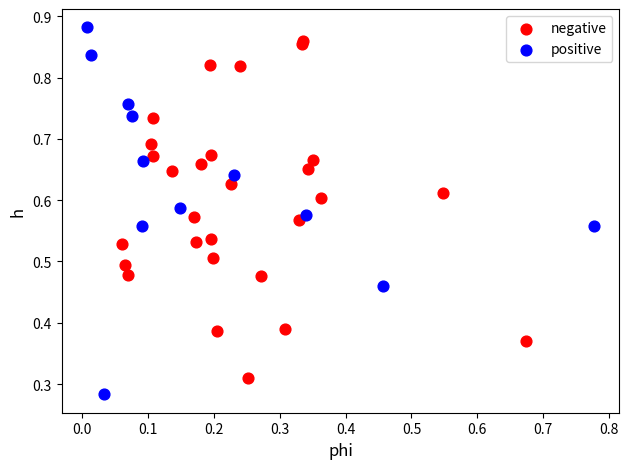

Which series reaches the minimum Y coordinate?

positive